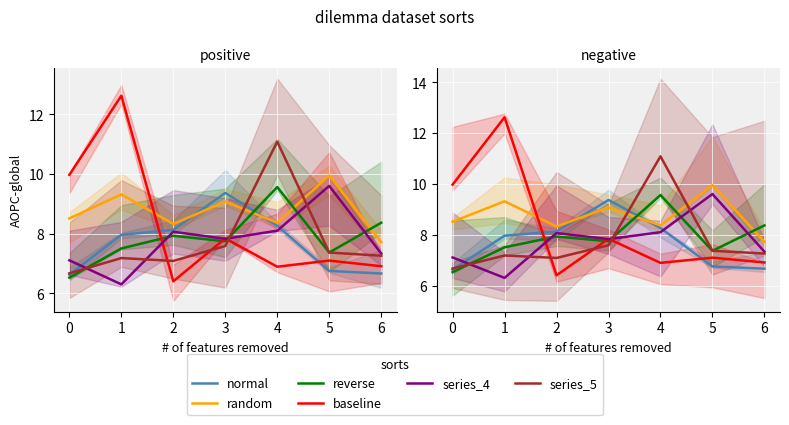

Which series ends up on top after the final intersection of baseline and random?

random